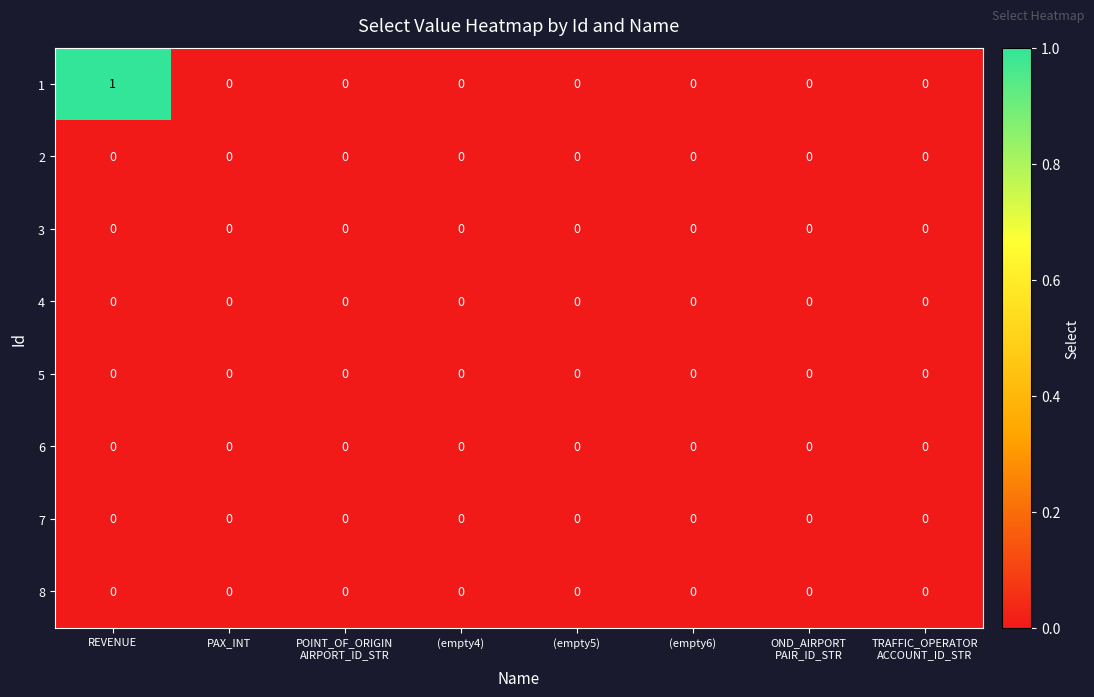

Count the number of categories in the chart.

8